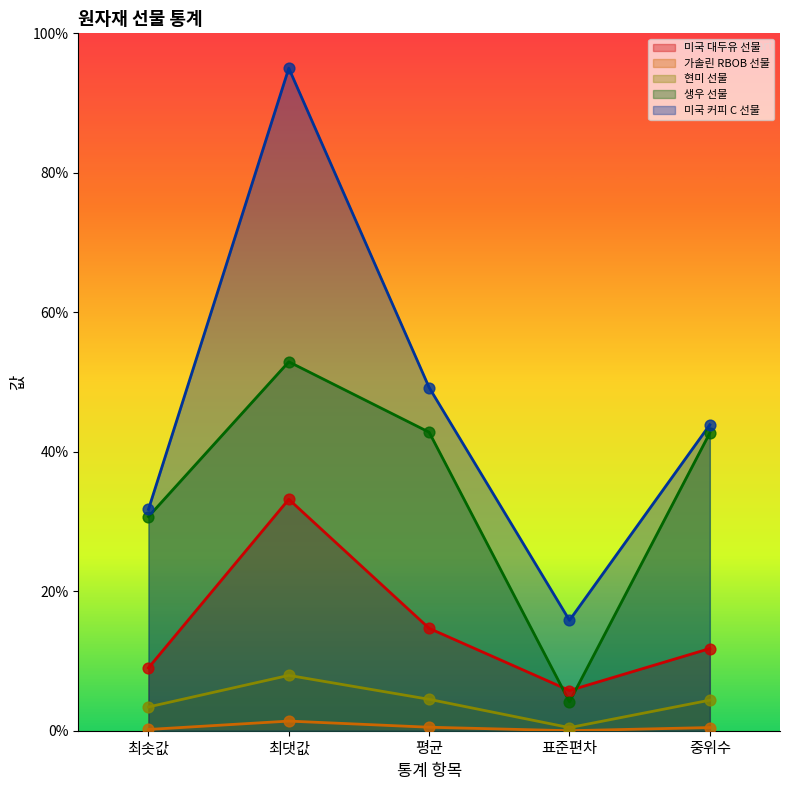

Which series has the largest total across all categories?

미국 커피 C 선물